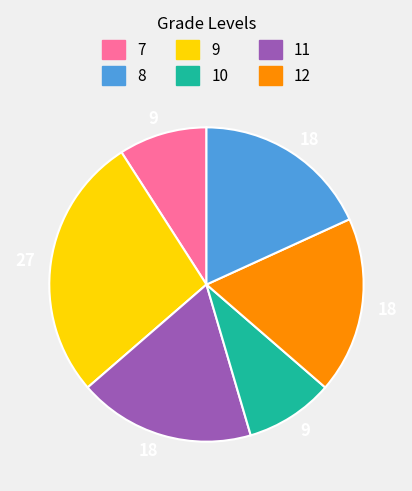

How many segments does this pie chart have?

6